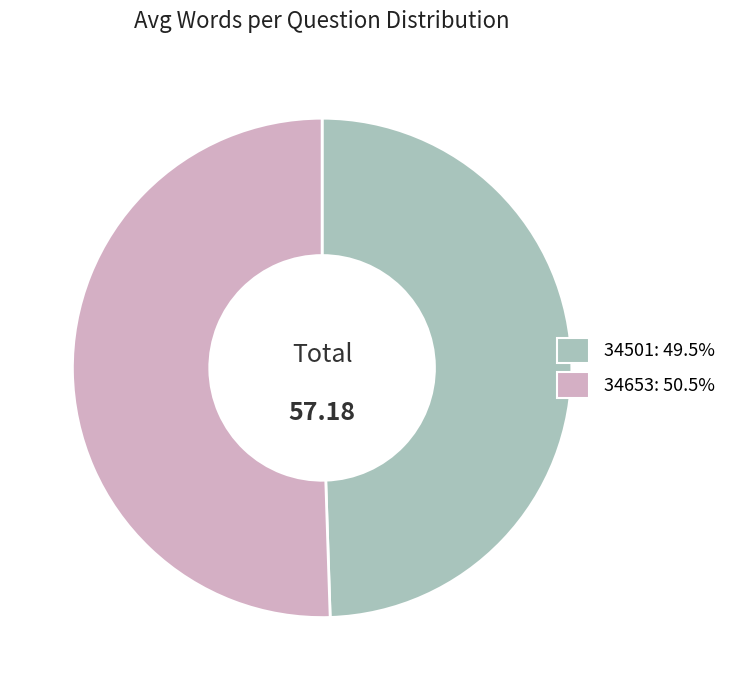

What is the ratio of the value at 34501 to the value at 34653?

1.0